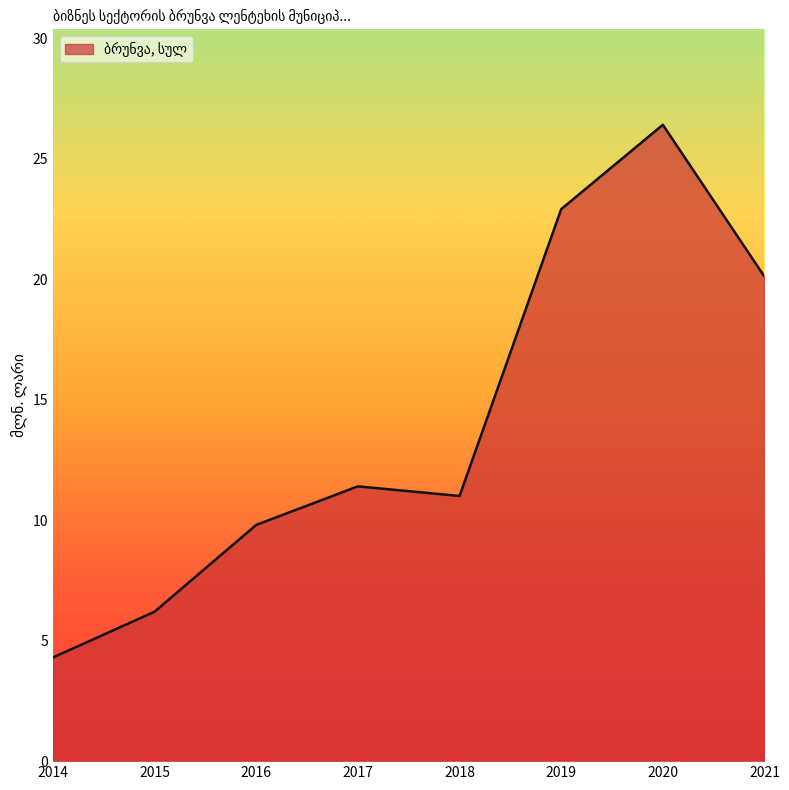

What is the sum of all values?

112.1